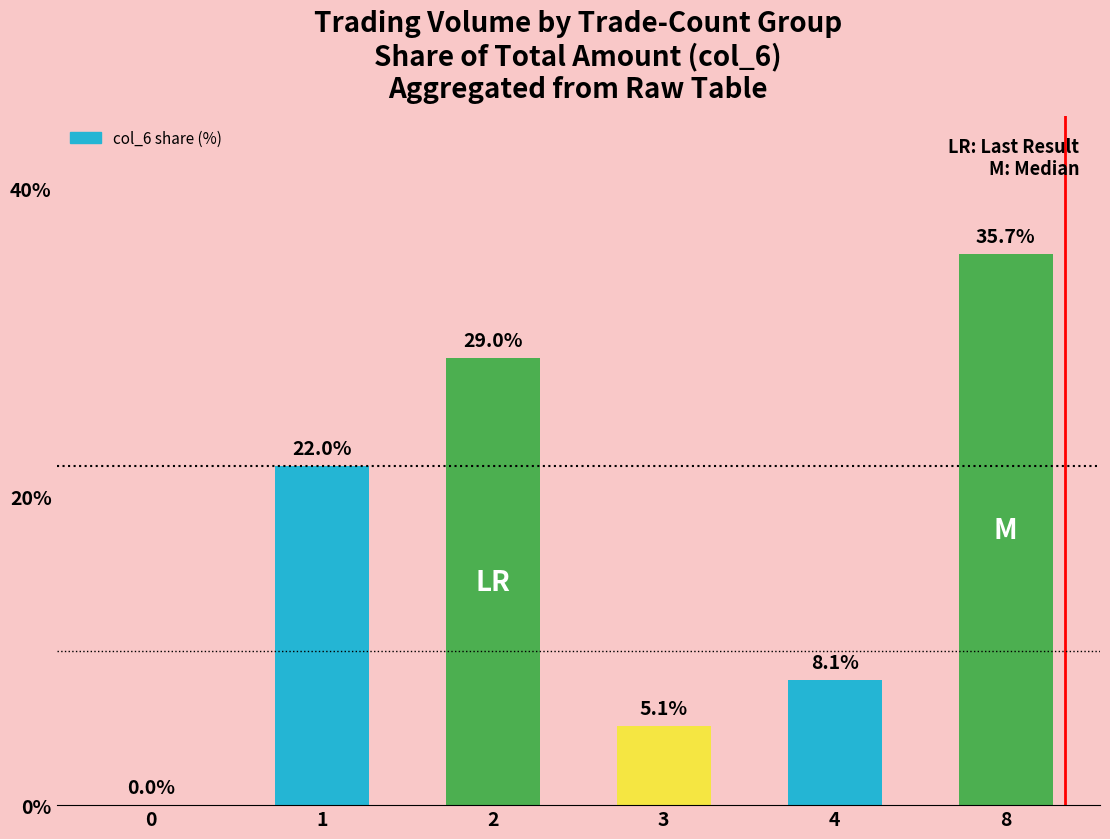

Reading left to right, what are all the values shown in this chart?

0=0.0	1=22.0	2=29.0	3=5.1	4=8.1	8=35.7